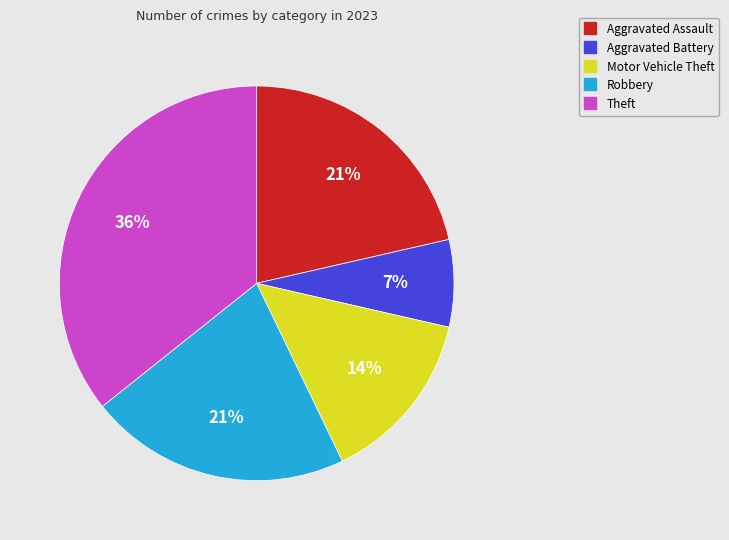

To the nearest percent, what percentage of the pie is Aggravated Assault?

21%